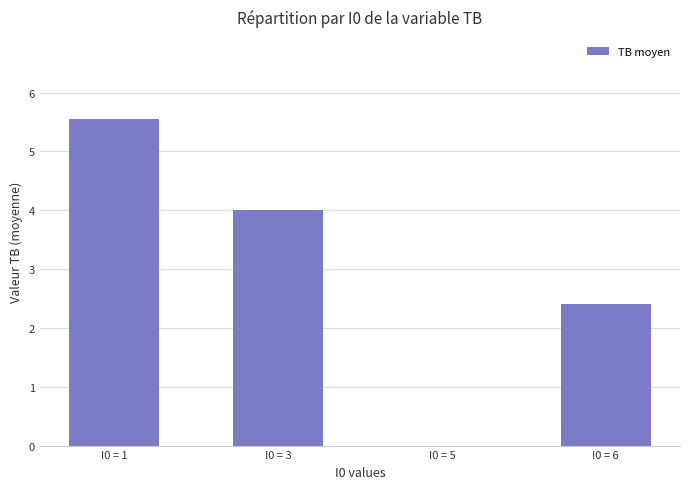

The chart shows a value of 2.7 at I0 = 5. True or false?

False